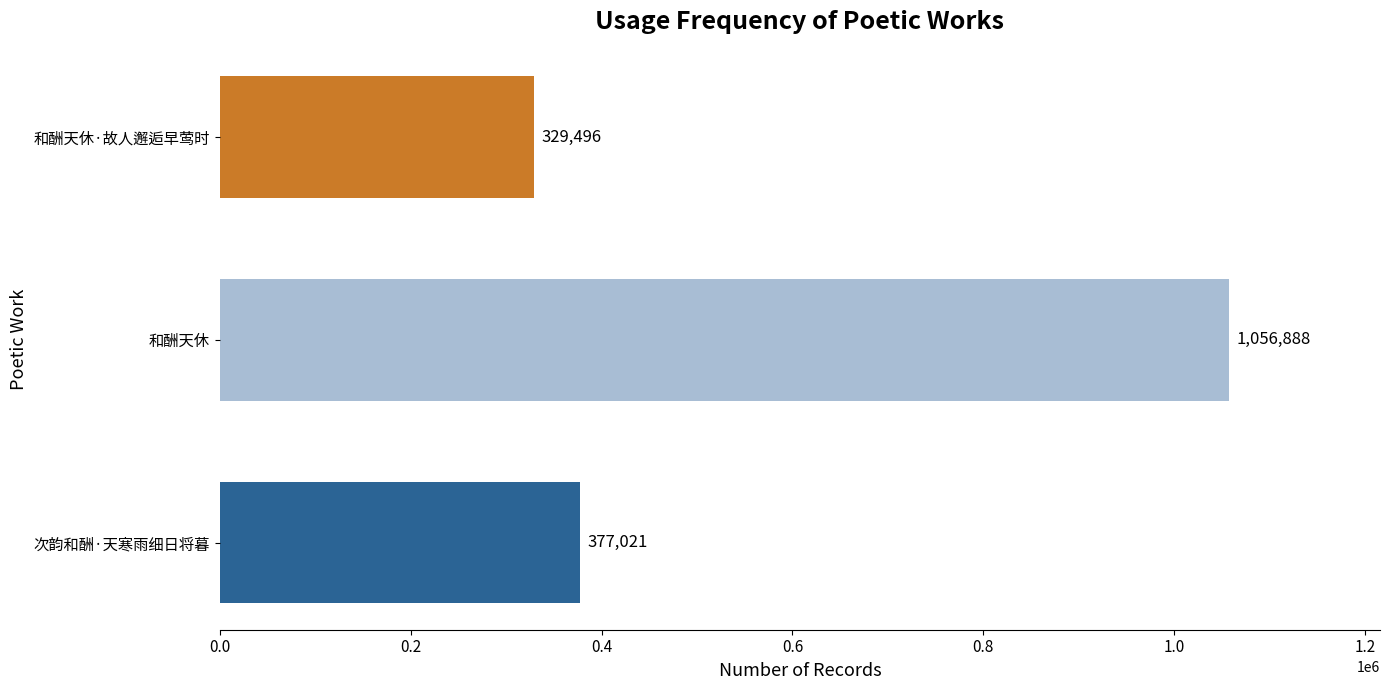

Are the bars grouped side by side (vs. stacked)?

No